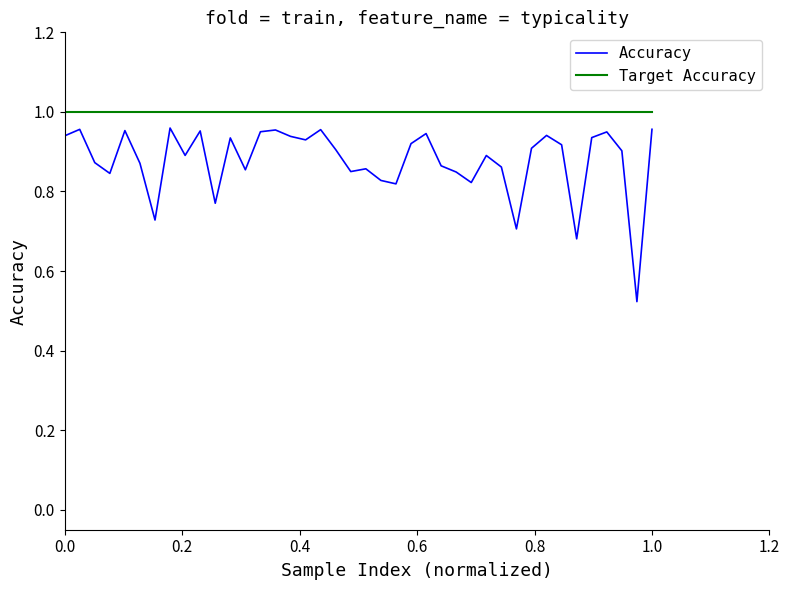

Does the chart have visible grid lines?

No